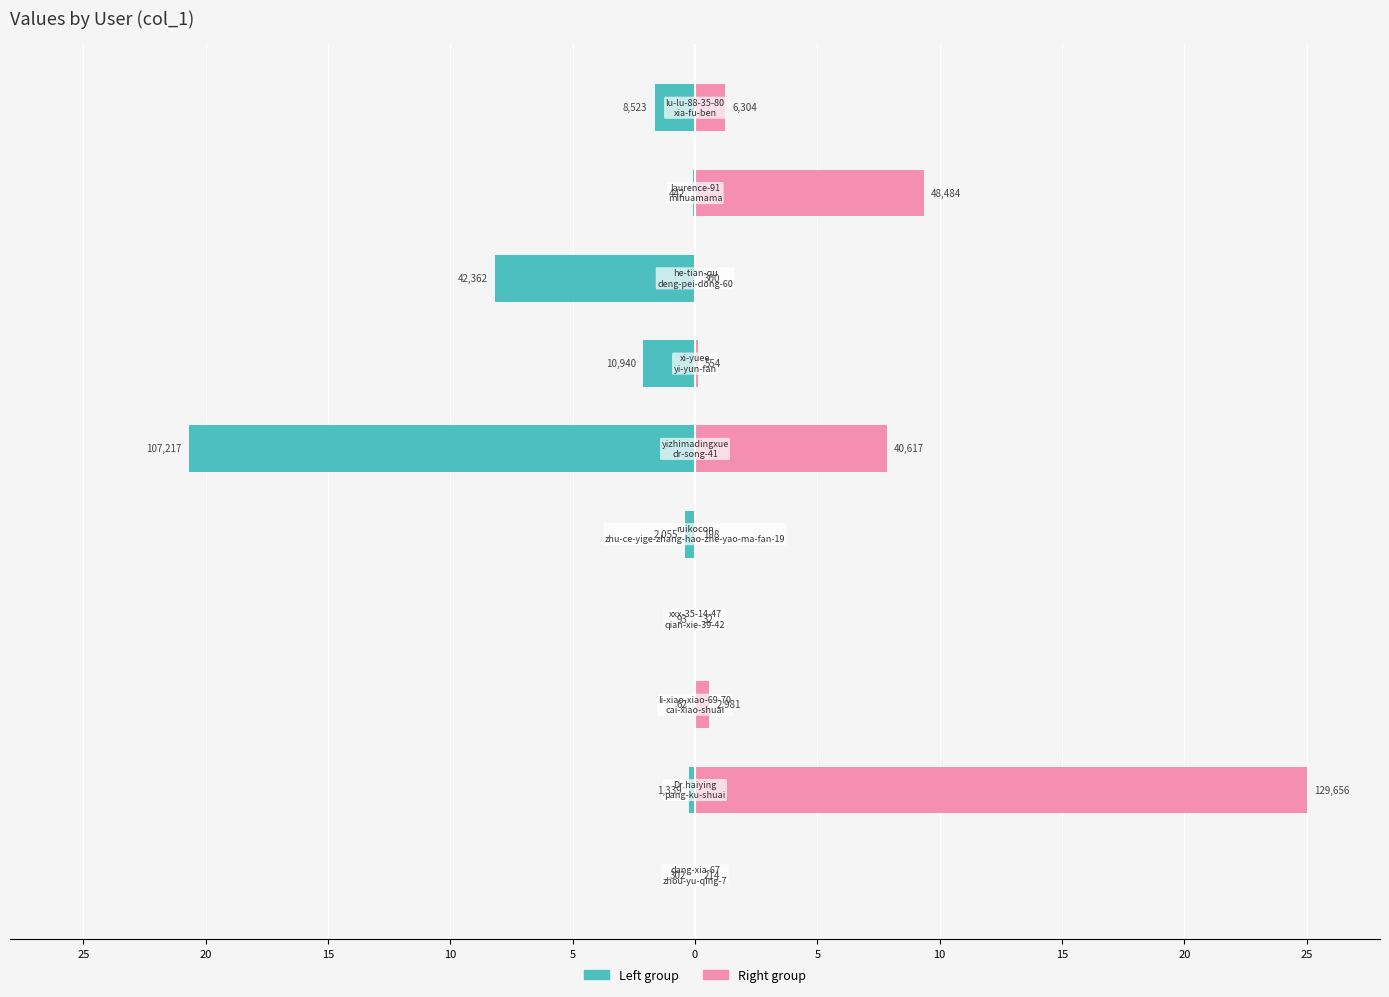

Reading left to right, extract all data points from this chart.

col_1 (left group): -0.1	-0.3	-0.0	-0.0	-0.4	-20.7	-2.1	-8.2	-0.1	-1.6
col_1 (right group): 0.0	25.0	0.6	0.0	0.0	7.8	0.1	0.1	9.3	1.2